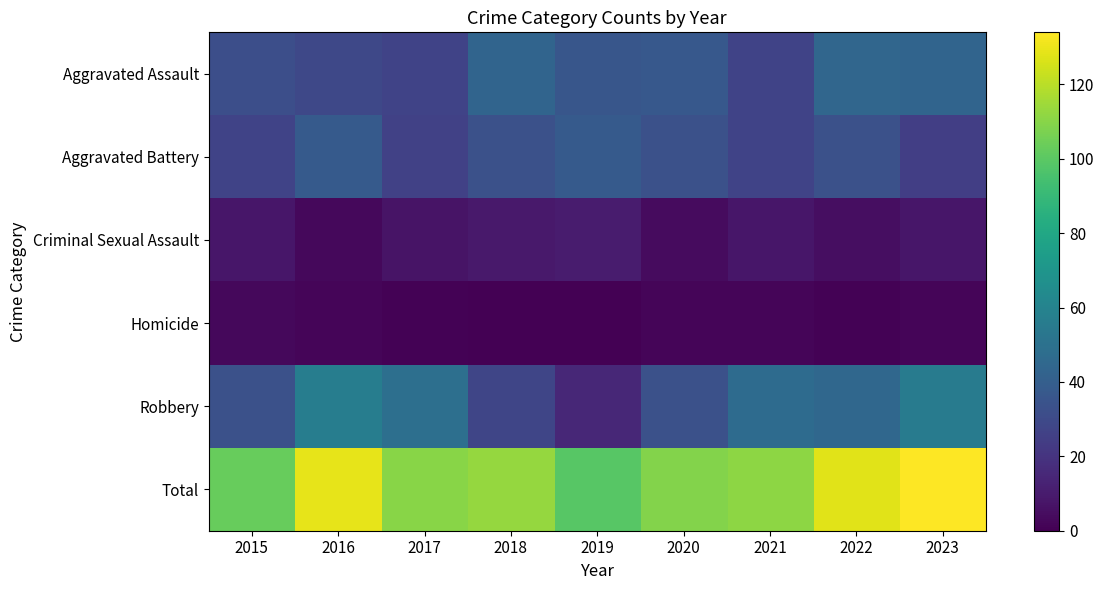

Between 2018 and 2020, which is larger?

2018